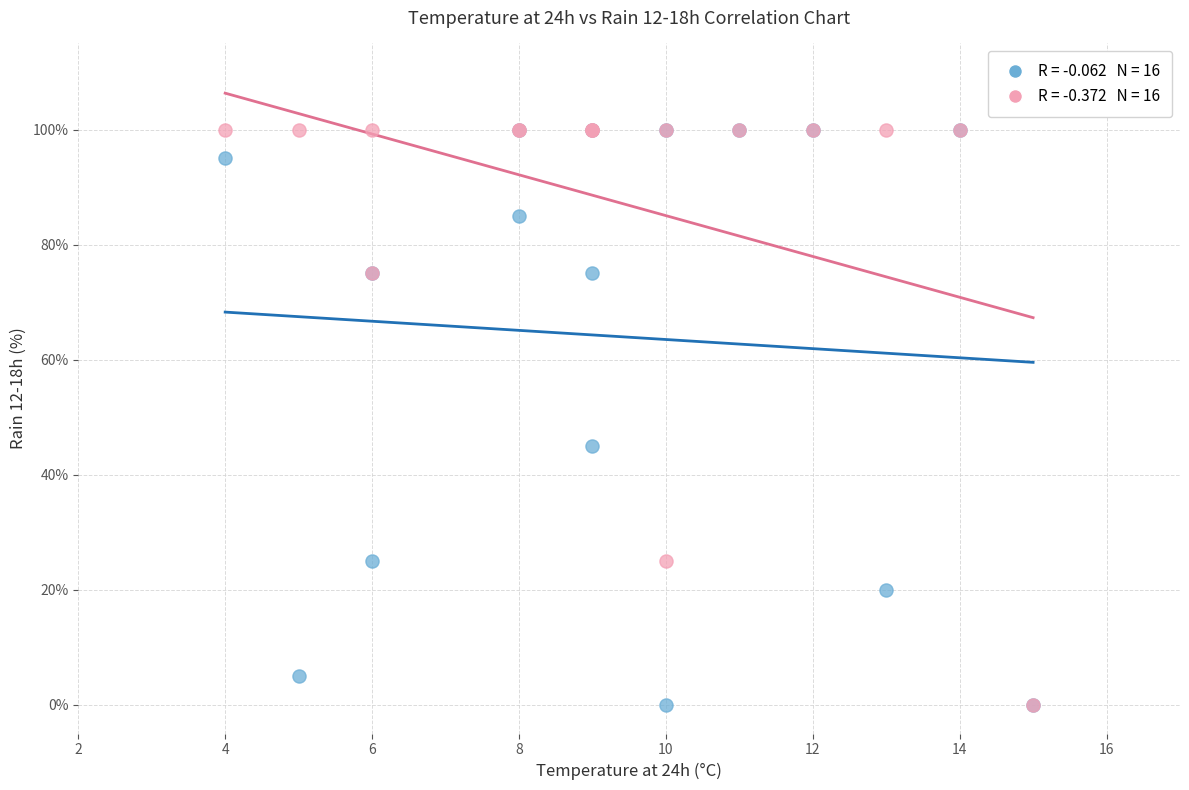

Across all series, what Y value is closest to 50?

45